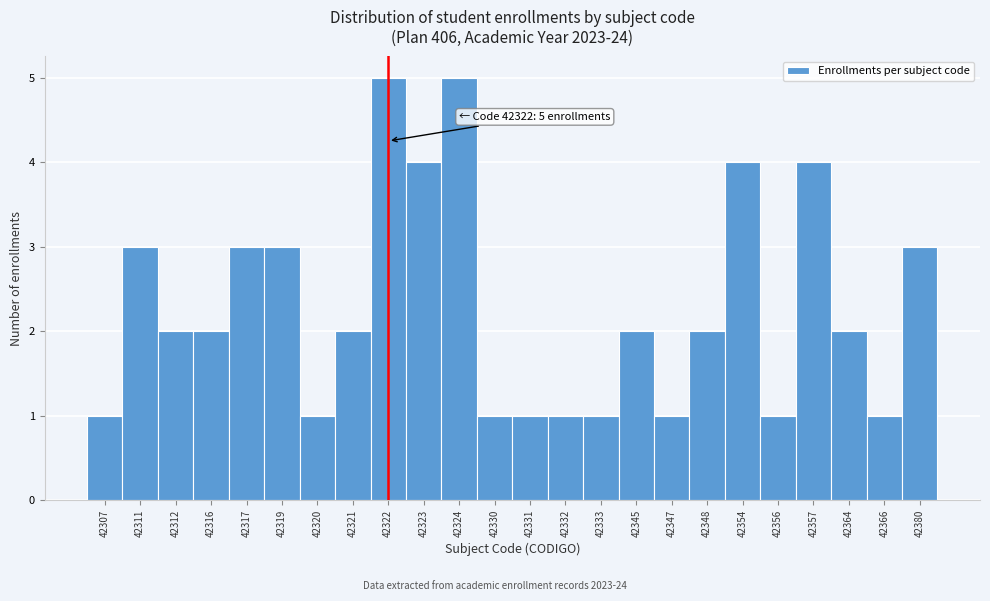

Reading left to right, list all the values displayed in this chart.

42307=1	42311=3	42312=2	42316=2	42317=3	42319=3	42320=1	42321=2	42322=5	42323=4	42324=5	42330=1	42331=1	42332=1	42333=1	42345=2	42347=1	42348=2	42354=4	42356=1	42357=4	42364=2	42366=1	42380=3